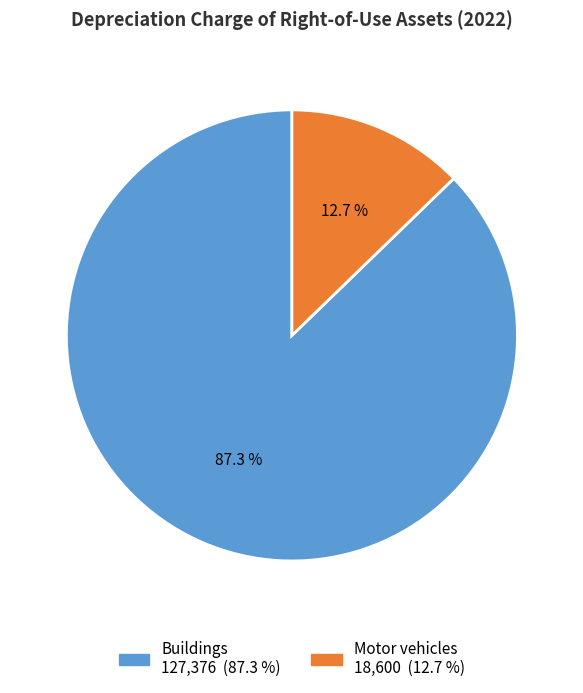

Is it true that Motor vehicles is 6% of the pie?

False